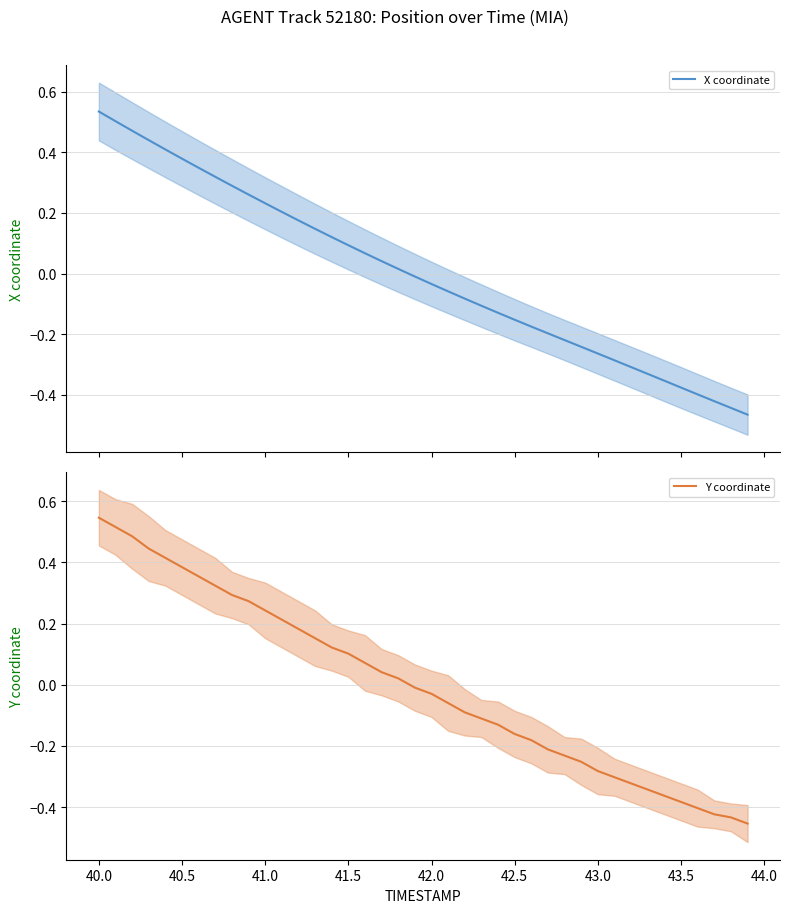

What is the difference between the second highest and second lowest values in the Y coordinate series?

0.9